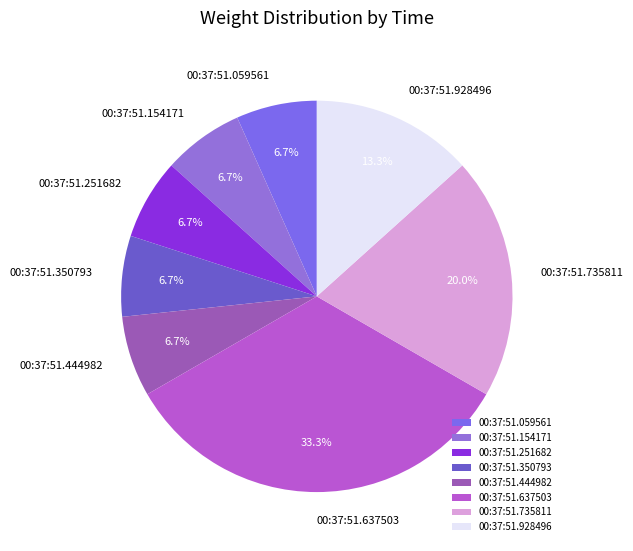

To the nearest percent, what percentage of the pie is 00:37:51.154171?

7%